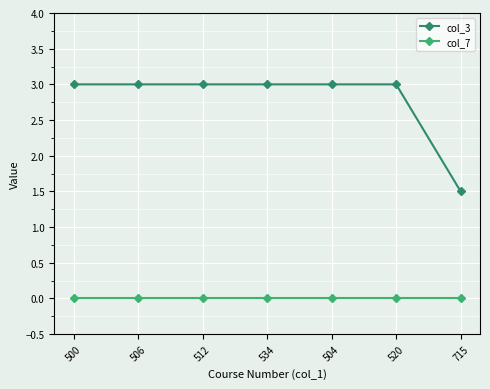

True or false: col_7 and col_3 intersect in this chart.

False